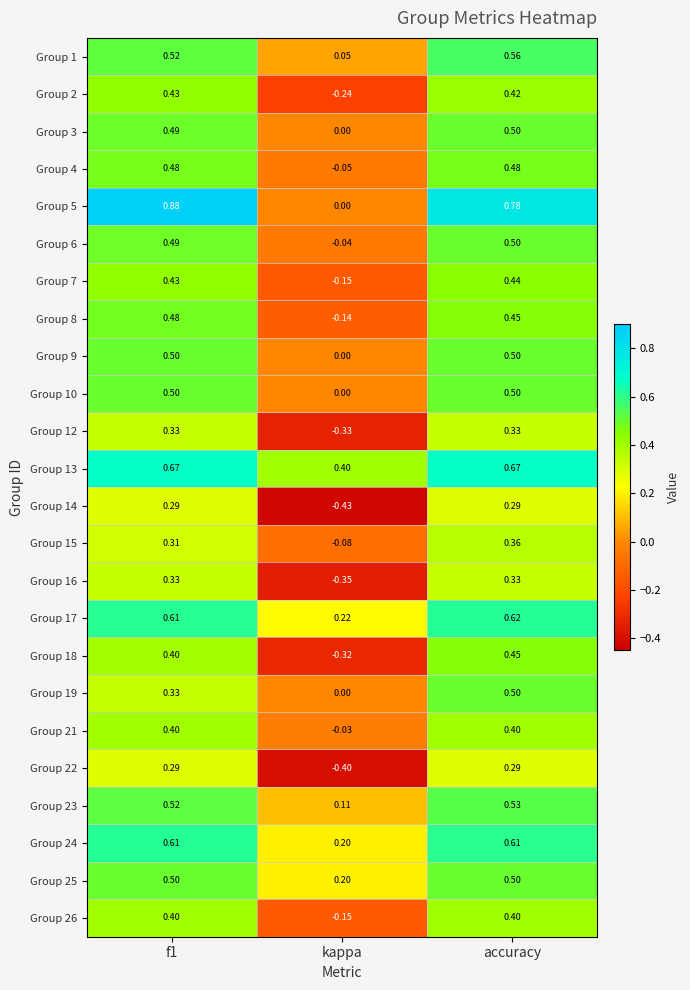

Which category has the lowest value across all series?

kappa